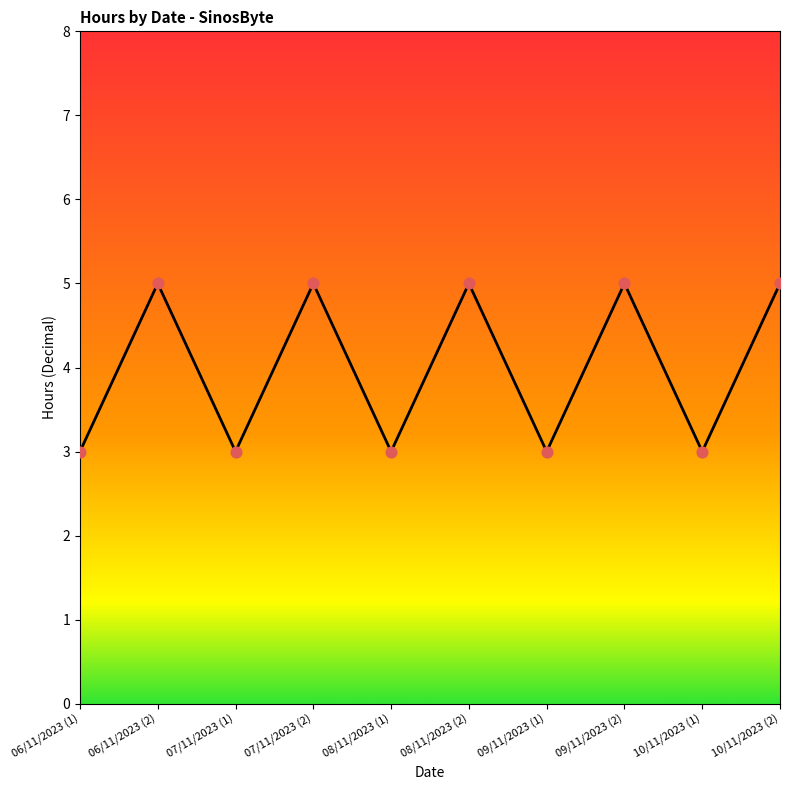

What is the ratio of the value at 06/11/2023 (1) to the value at 08/11/2023 (2)?

0.6